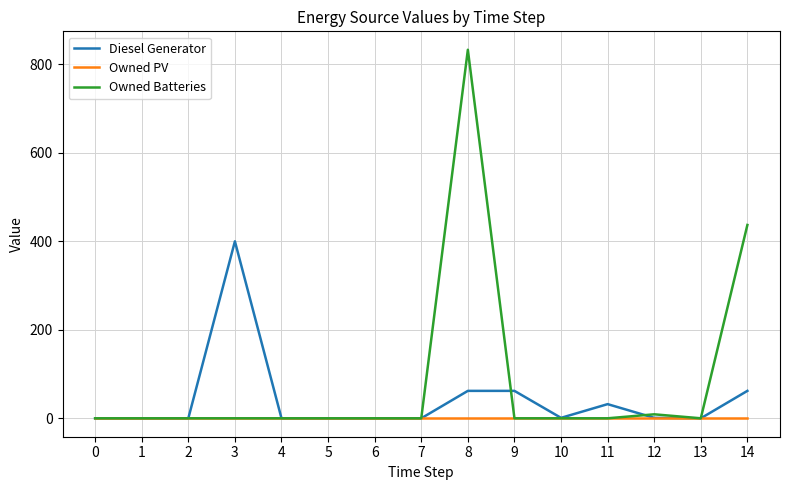

Which series has the widest spread of values?

Owned Batteries